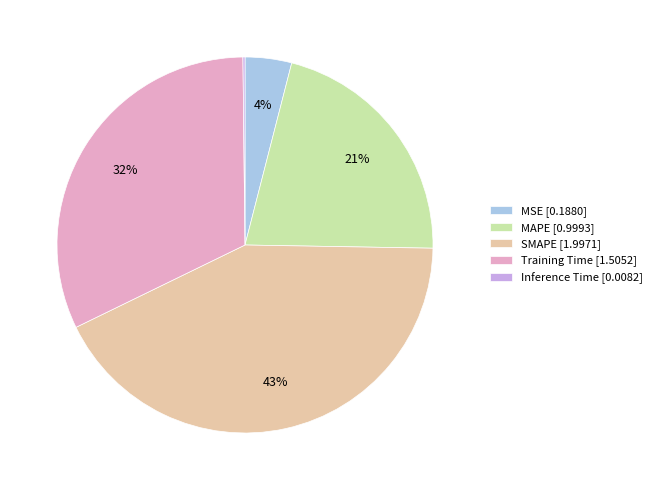

Between Training Time [1.5052] and MSE [0.1880], which is larger?

Training Time [1.5052]